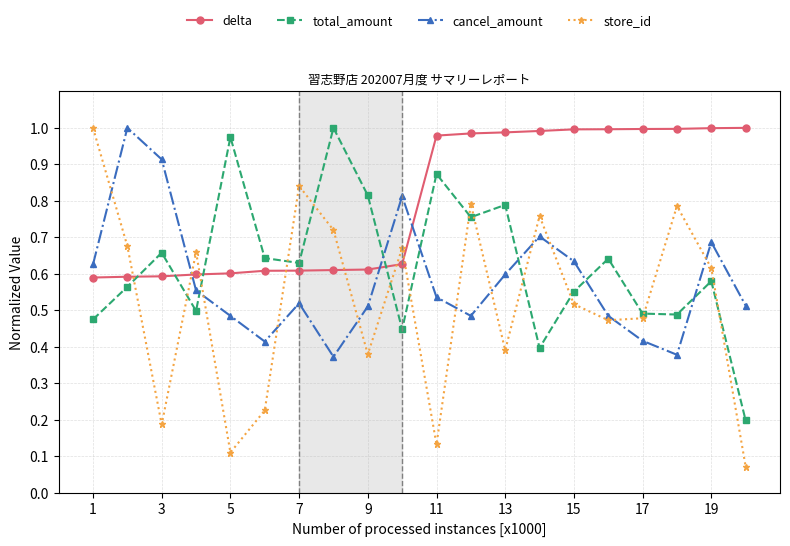

List the series in order of their overall mean, lowest first.

store_id, cancel_amount, total_amount, delta